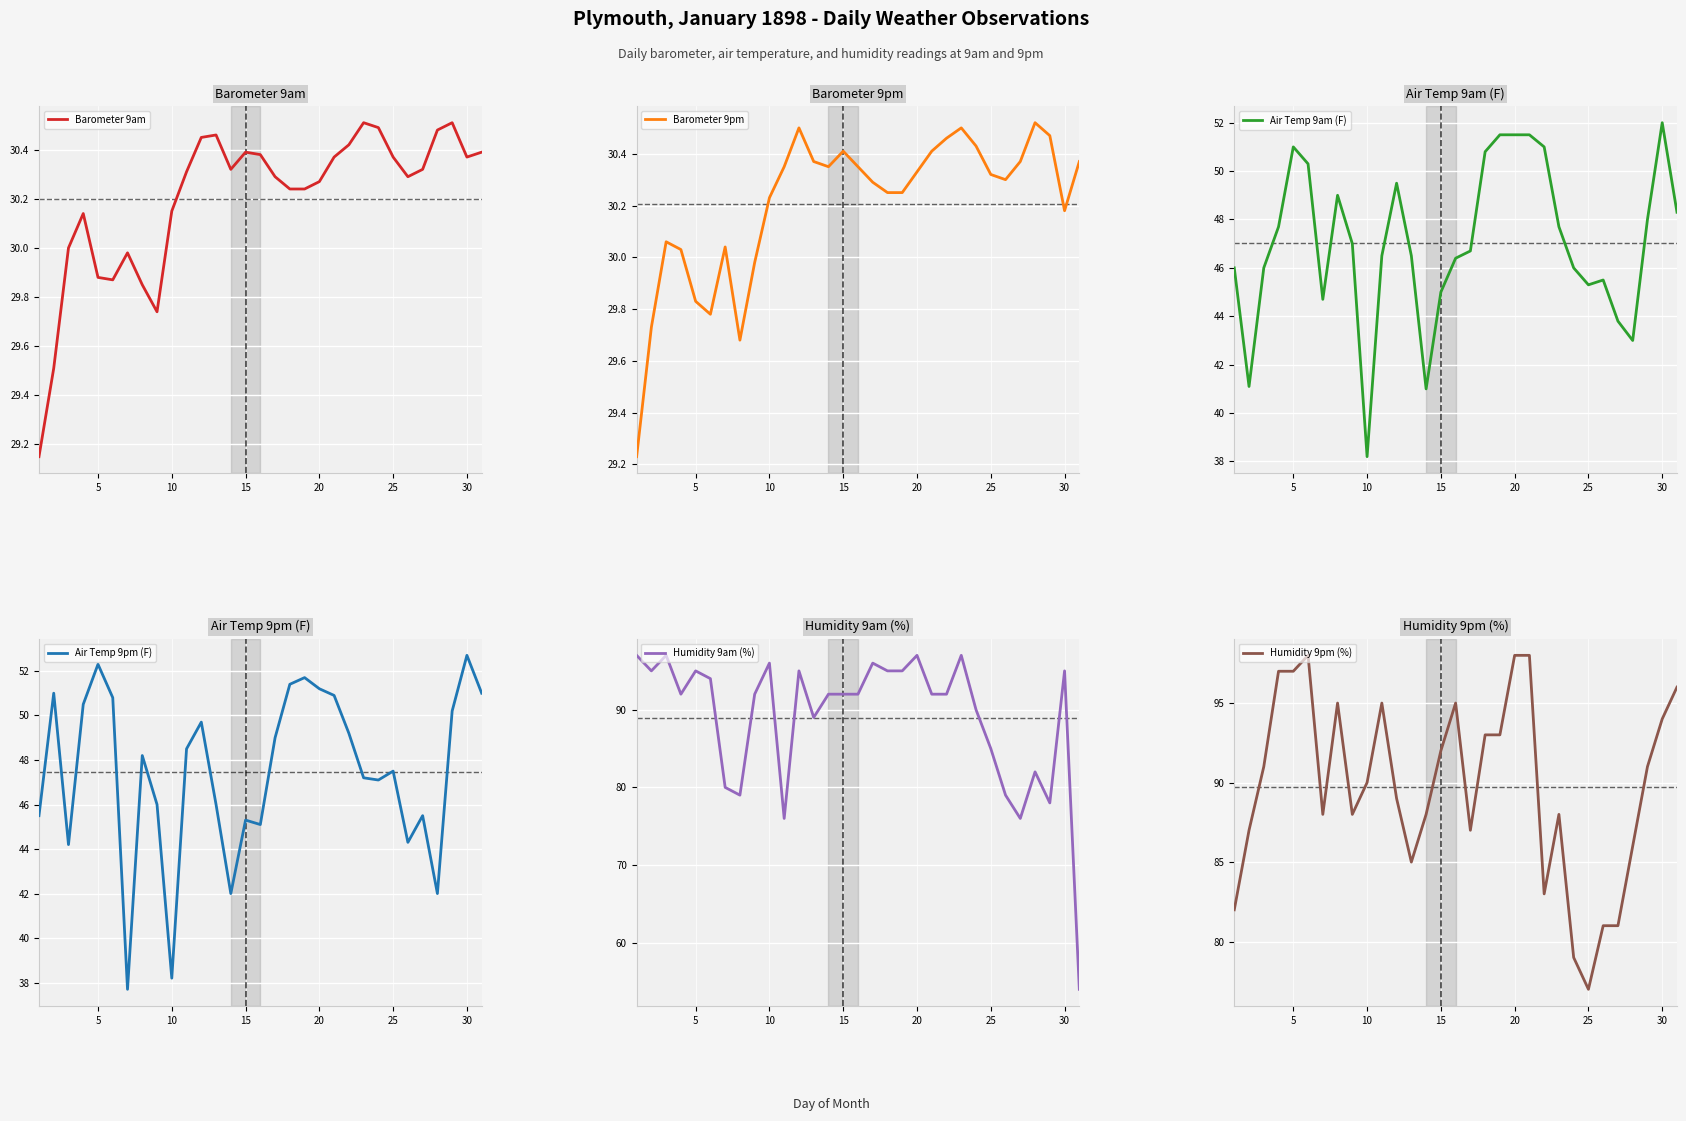

The value of Barometer 9am at 28 is 16.3. True or false?

False